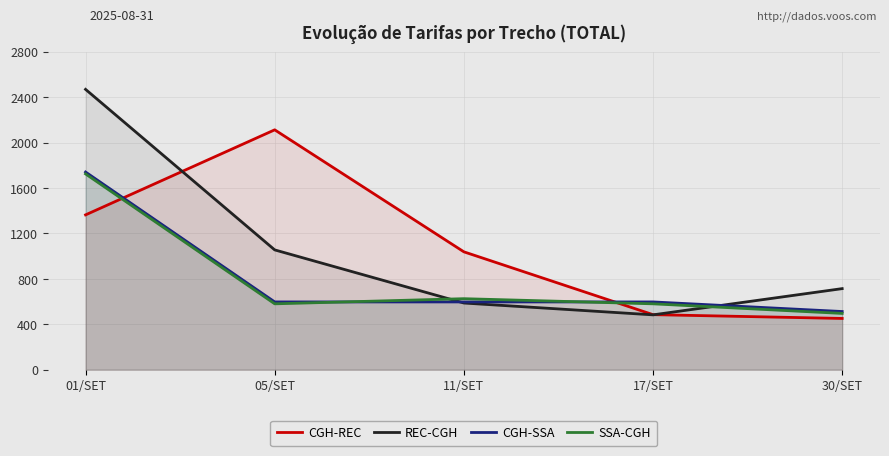

At which label does SSA-CGH reach its peak?

01/SET